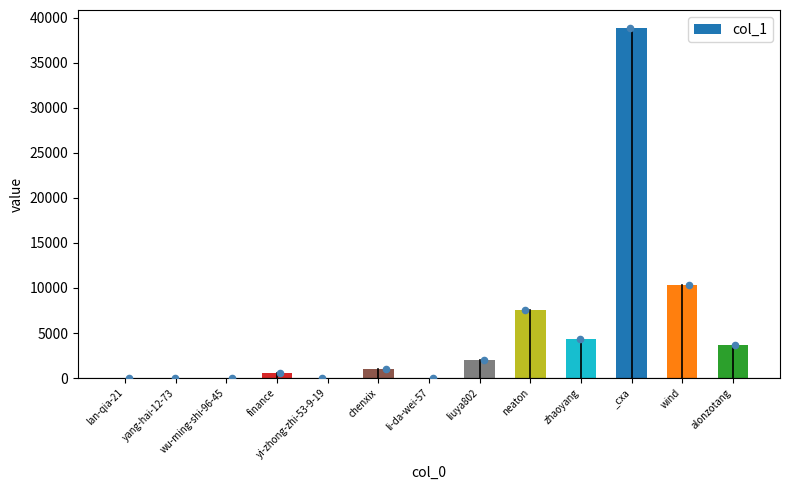

What is the change in value from yang-hai-12-73 to finance?

+506